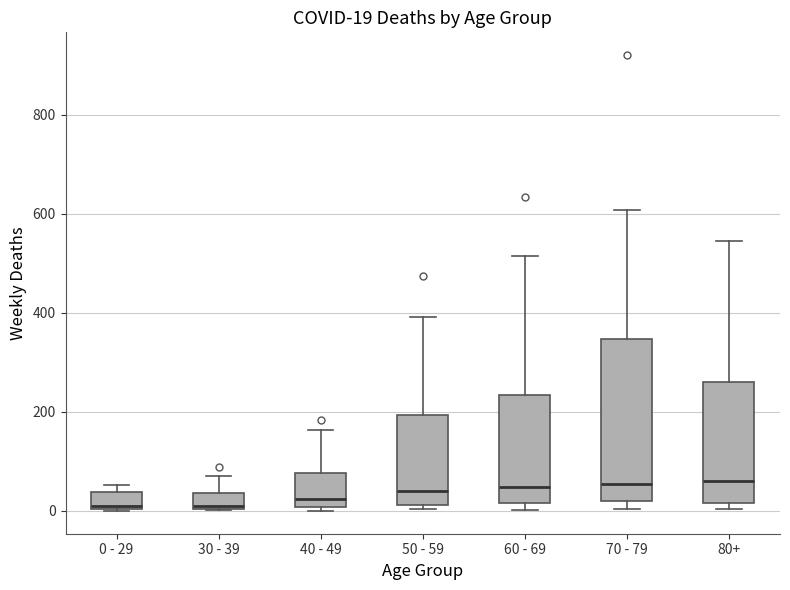

Which box is the tallest, from its lower edge to its upper edge?

70 - 79